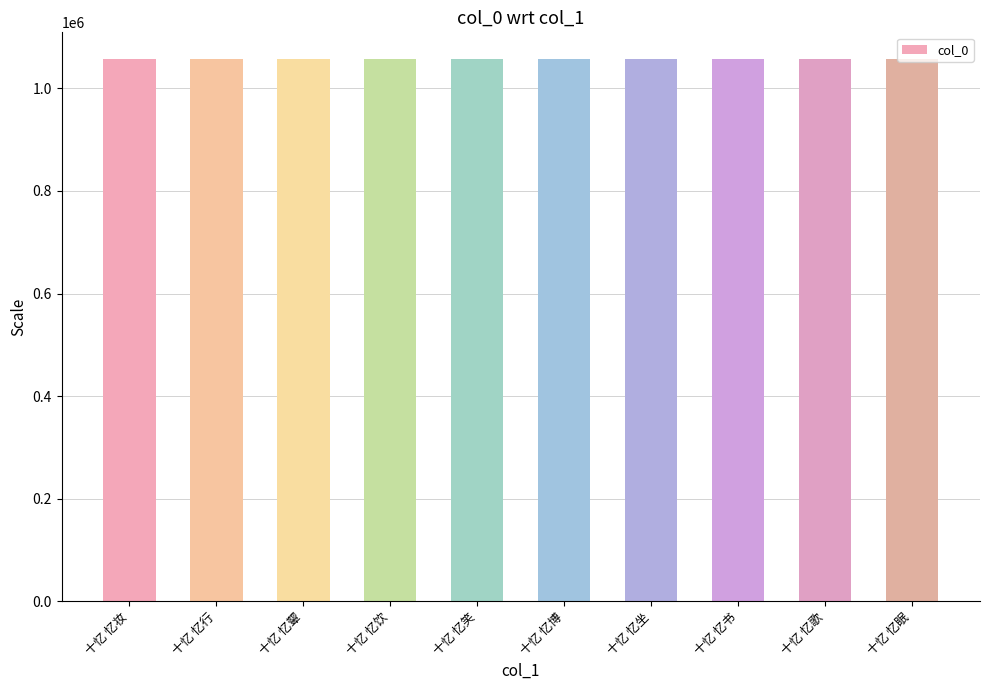

What is the sum of the values at 十忆 忆眠 and 十忆 忆博?

2113145